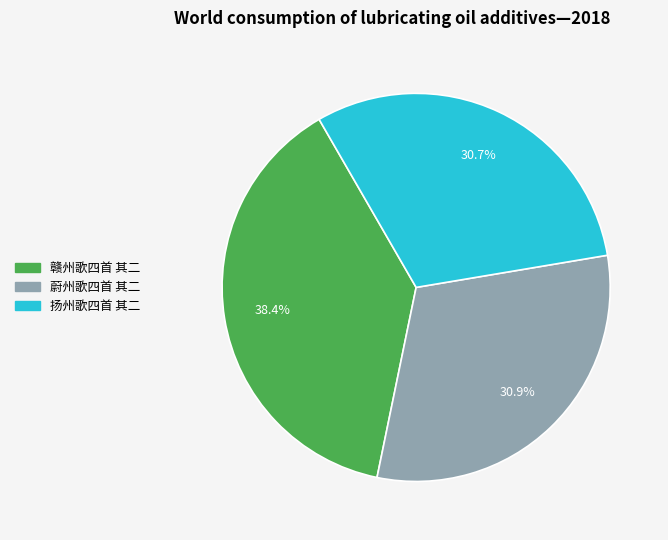

How many segments does this pie chart have?

3